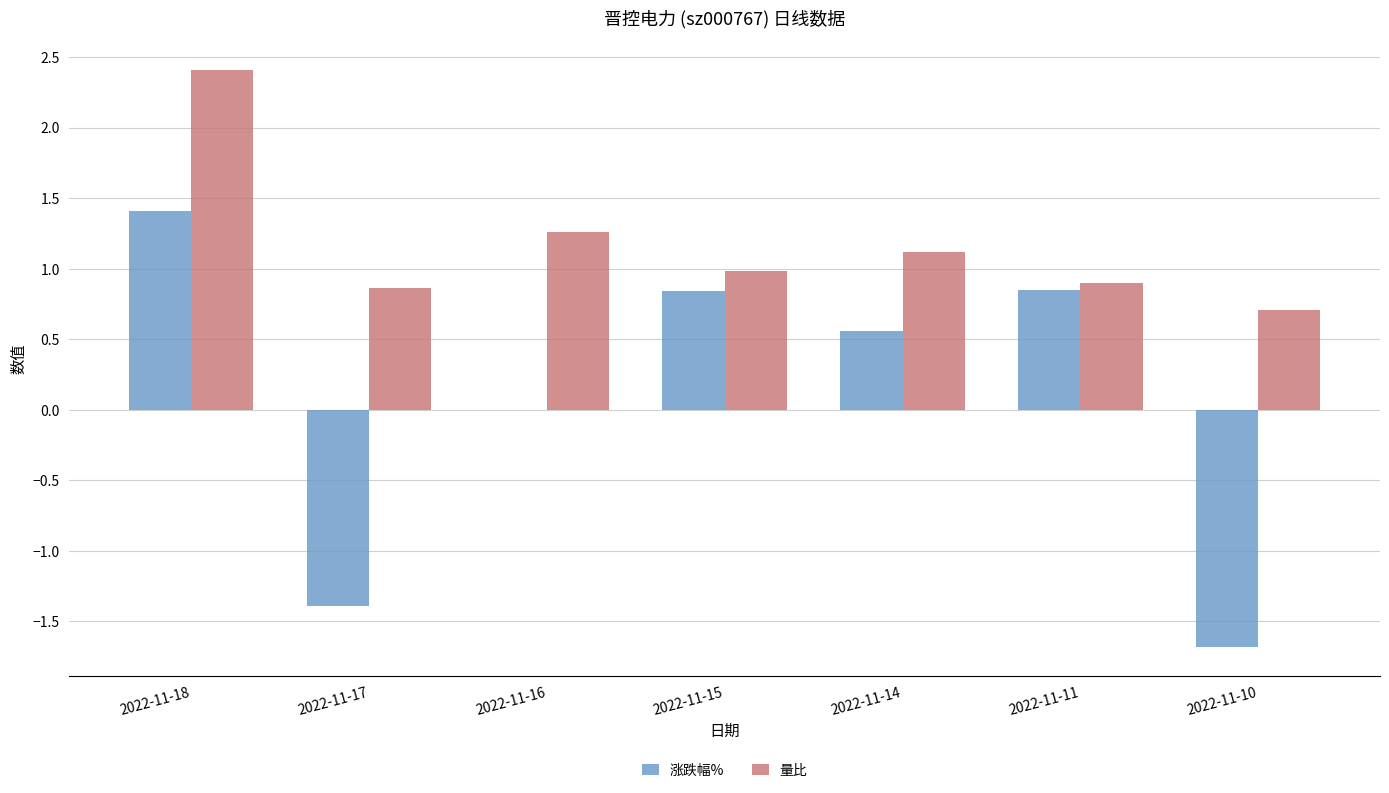

What is the average value of the 涨跌幅% series?

0.1